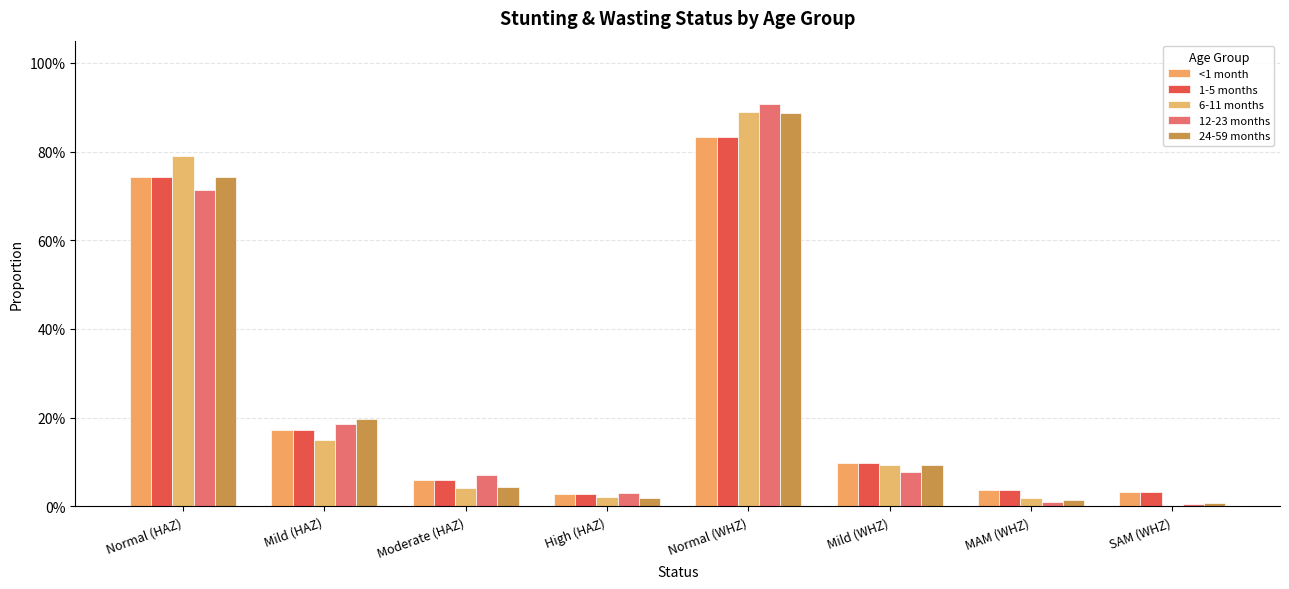

What is the difference between the second highest and second lowest values in the 12-23 months series?

0.7